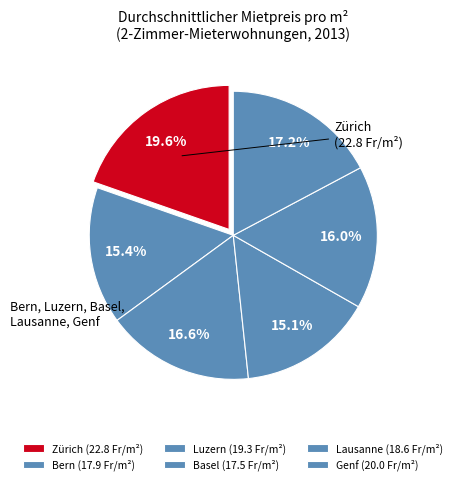

How many segments does this pie chart have?

6